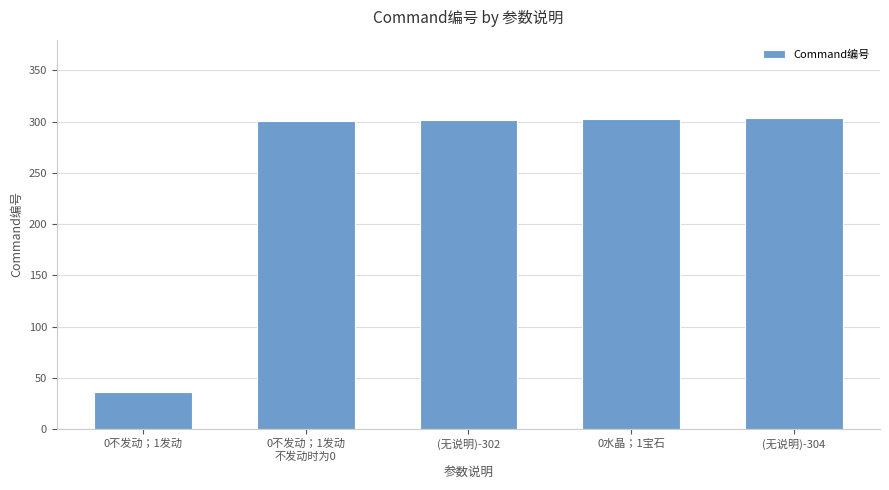

What is the difference between the maximum and second lowest values?

3